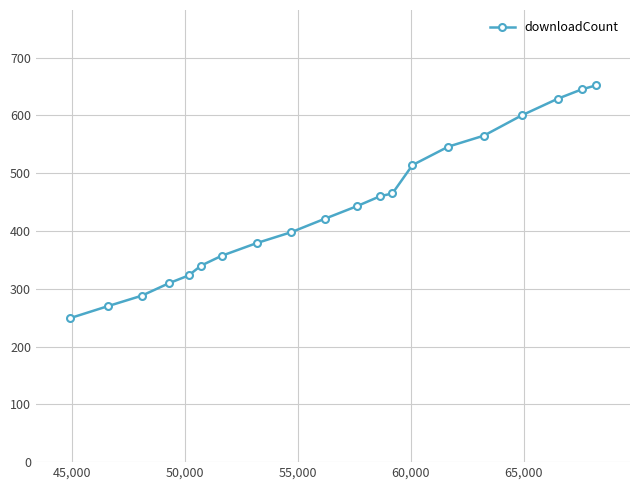

How many data points are less than 443?

10